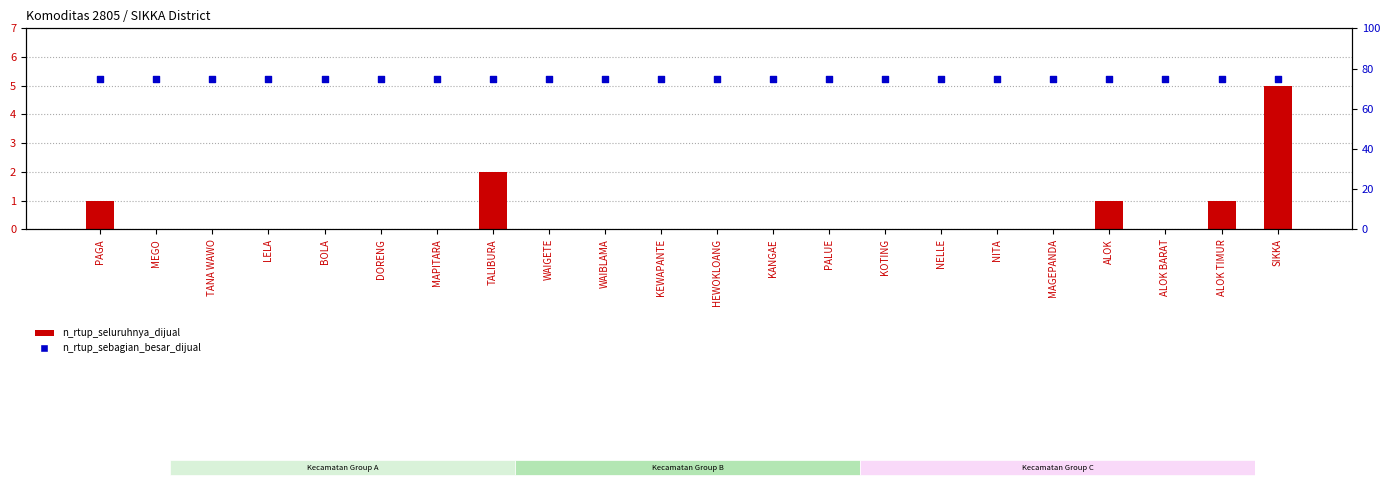

Which series reaches the maximum Y coordinate?

n_rtup_sebagian_besar_dijual